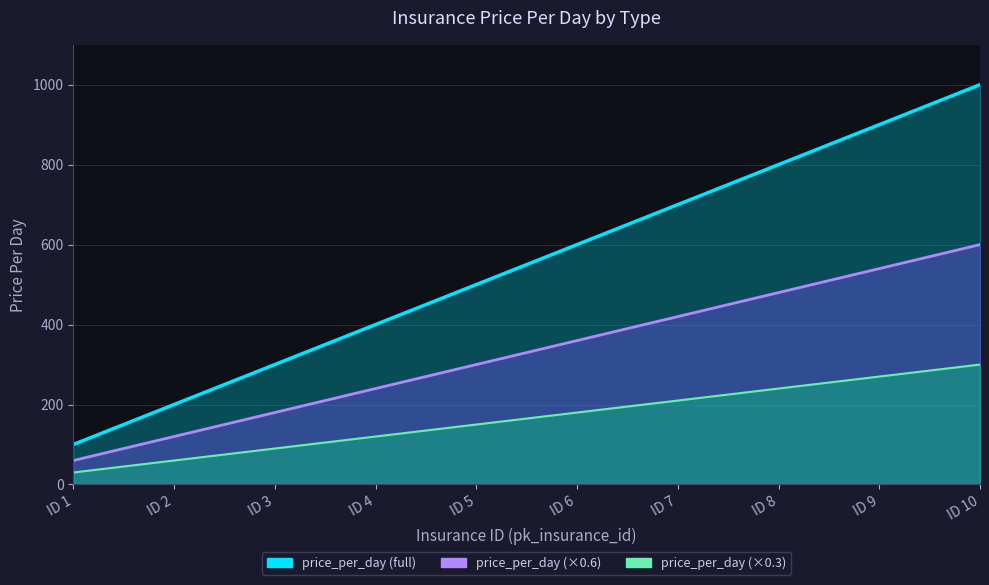

What is the value of the 3rd point from the left?

300